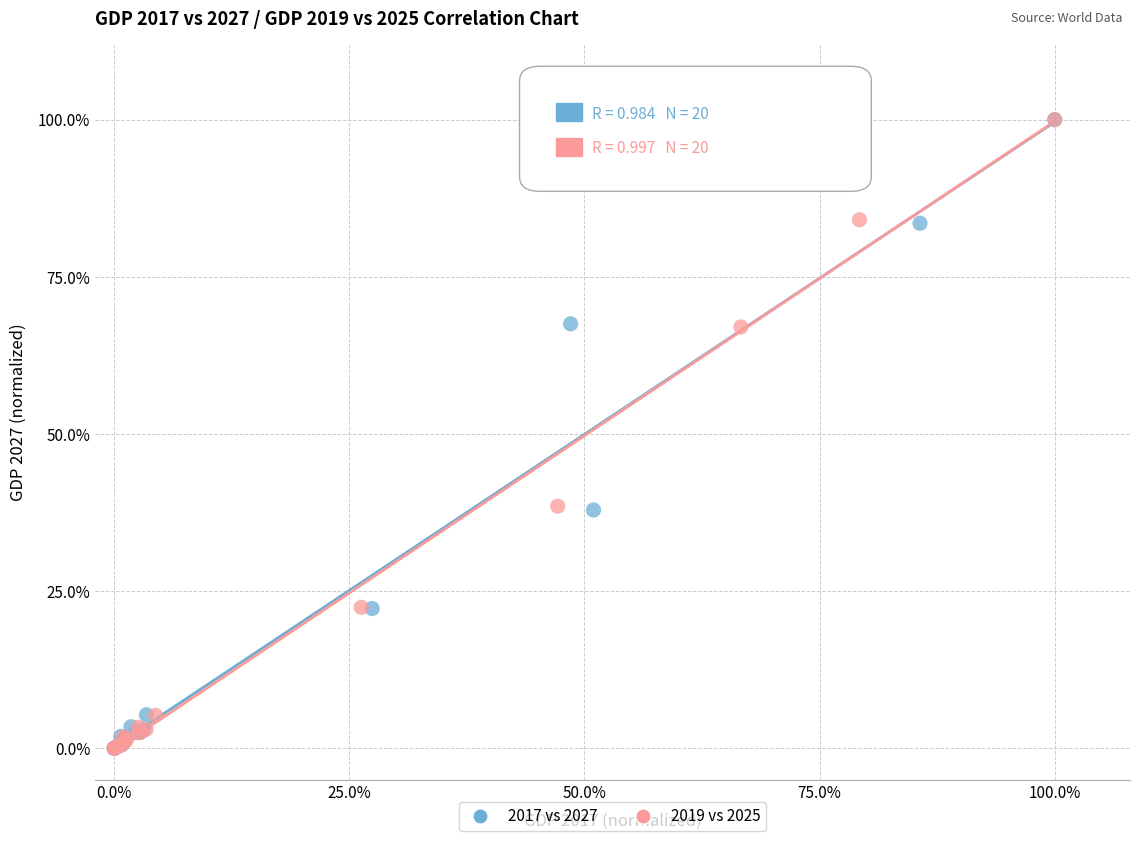

What are all the series names shown in the legend?

2017 vs 2027, 2019 vs 2025